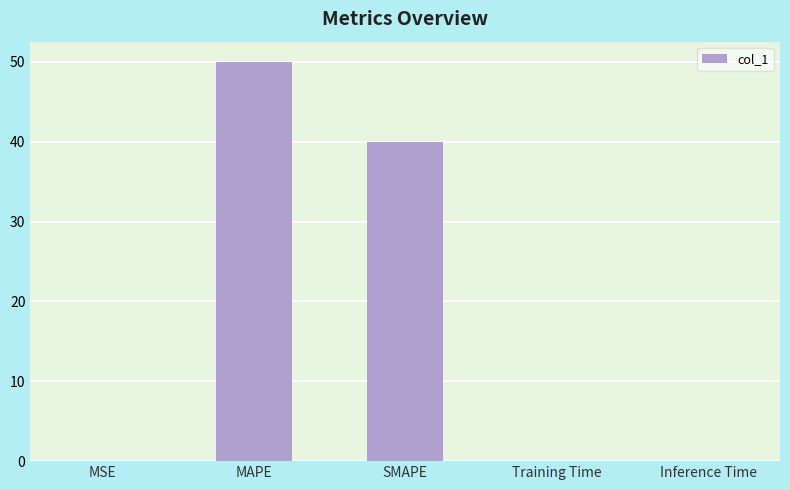

At which category does the chart reach its peak across all series?

MAPE